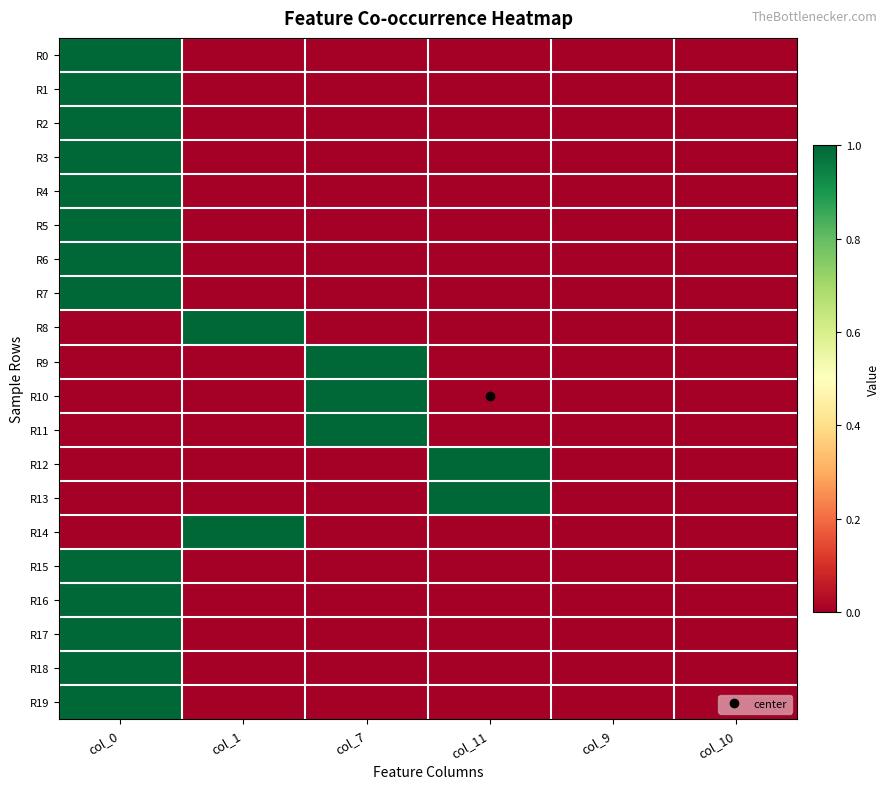

Rank the series at col_11 from highest to lowest value.

R12, R13, R0, R1, R2, R3, R4, R5, R6, R7, R8, R9, R10, R11, R14, R15, R16, R17, R18, R19